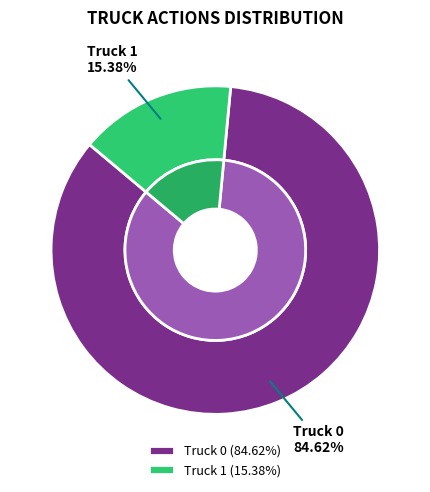

How many slices are in this pie chart?

2